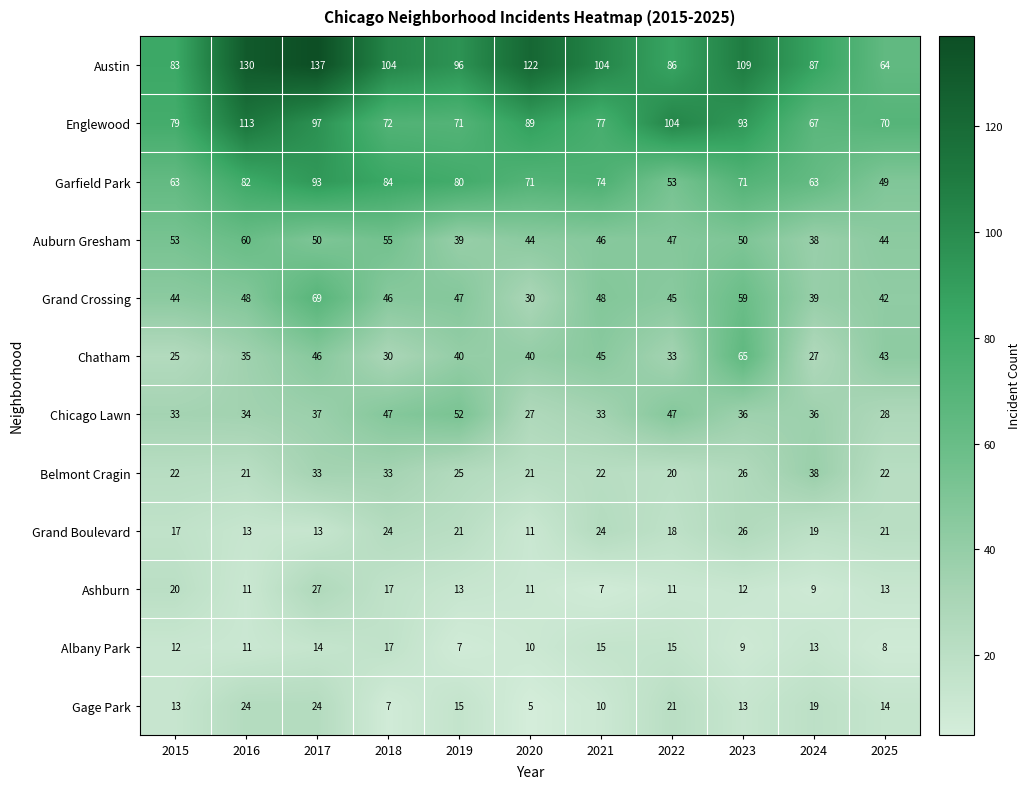

Where is Grand Boulevard nearest to the value 18?

2022